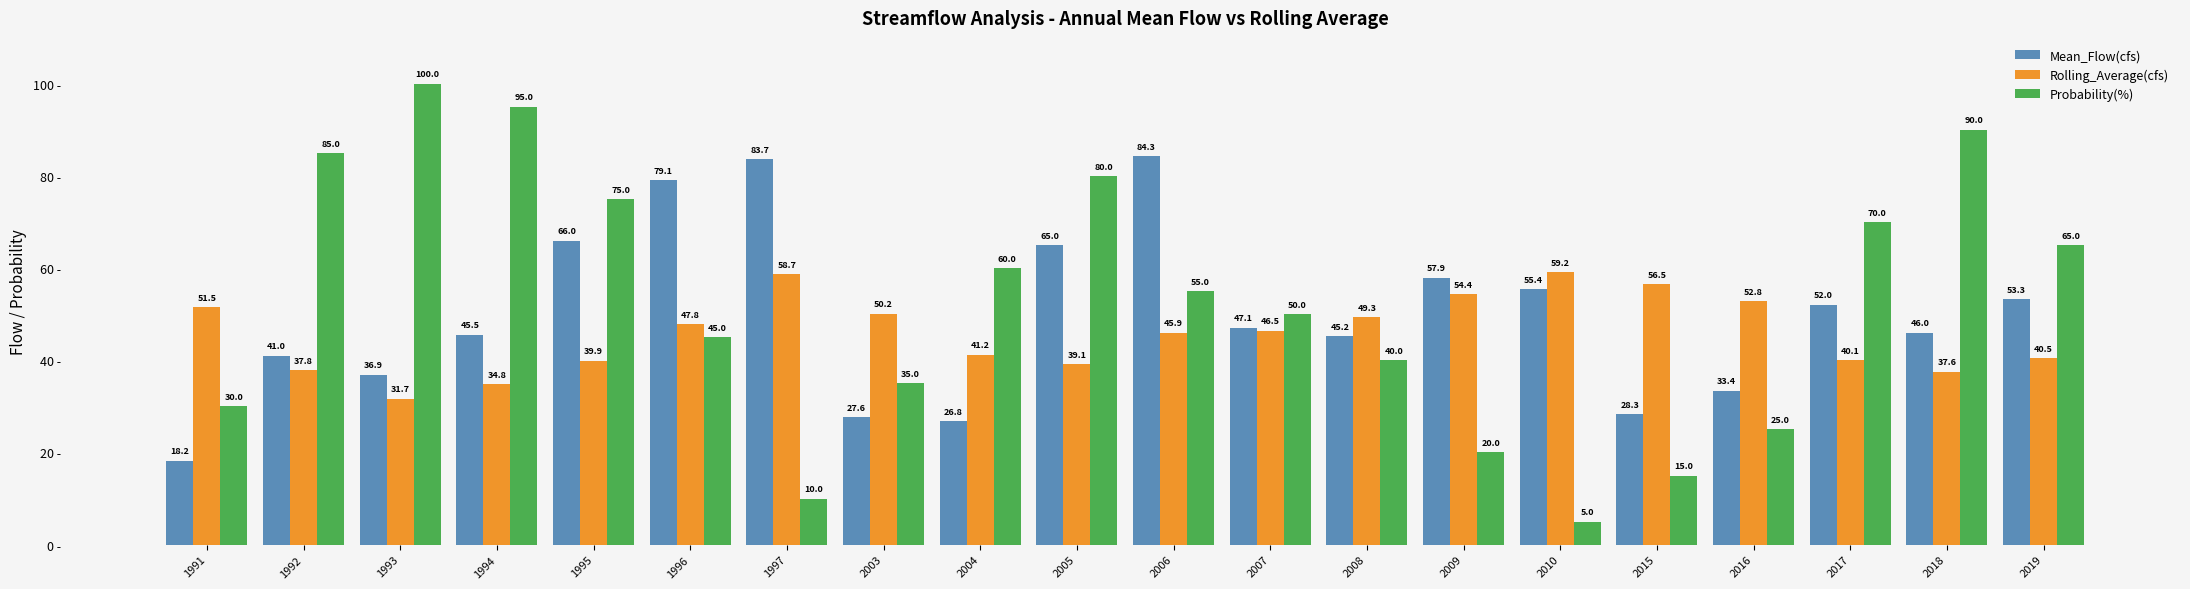

Which series has the widest spread of values?

Probability(%)